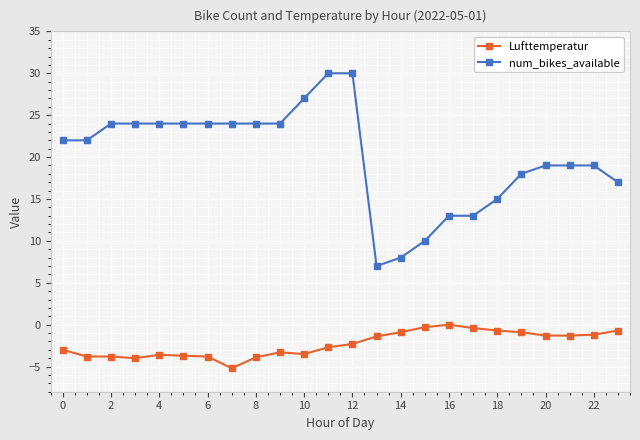

List the series in order of their peak value, lowest first.

Lufttemperatur, num_bikes_available